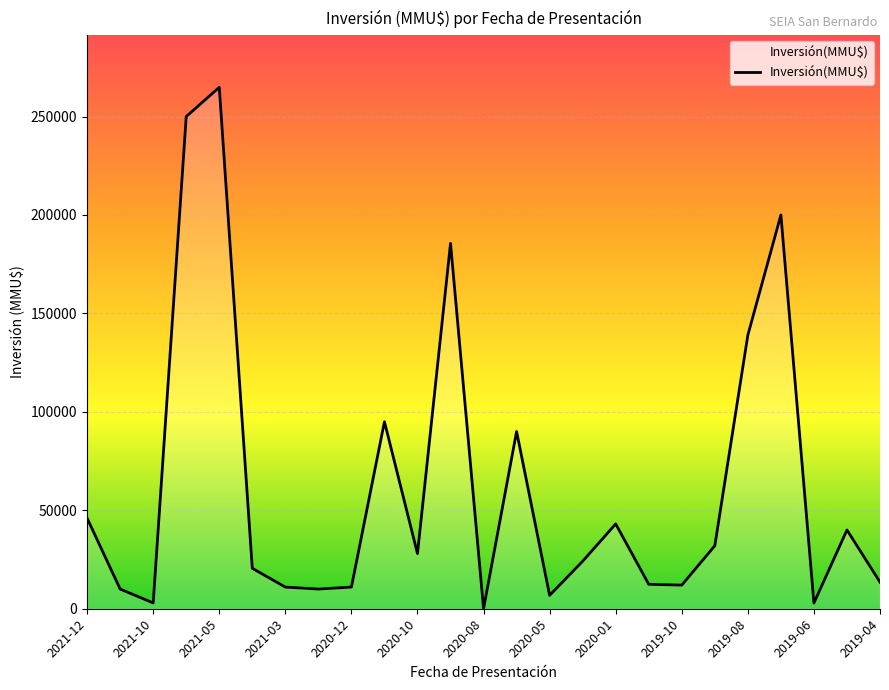

What is the maximum value shown in the chart?

264824